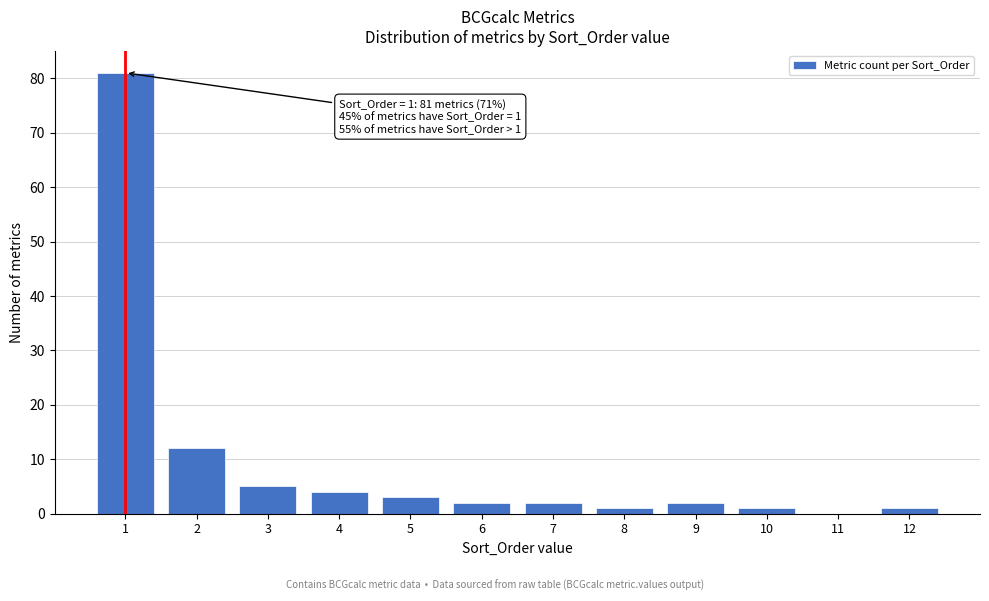

Reading left to right, what are all the values shown in this chart?

1=81	2=12	3=5	4=4	5=3	6=2	7=2	8=1	9=2	10=1	11=0	12=1